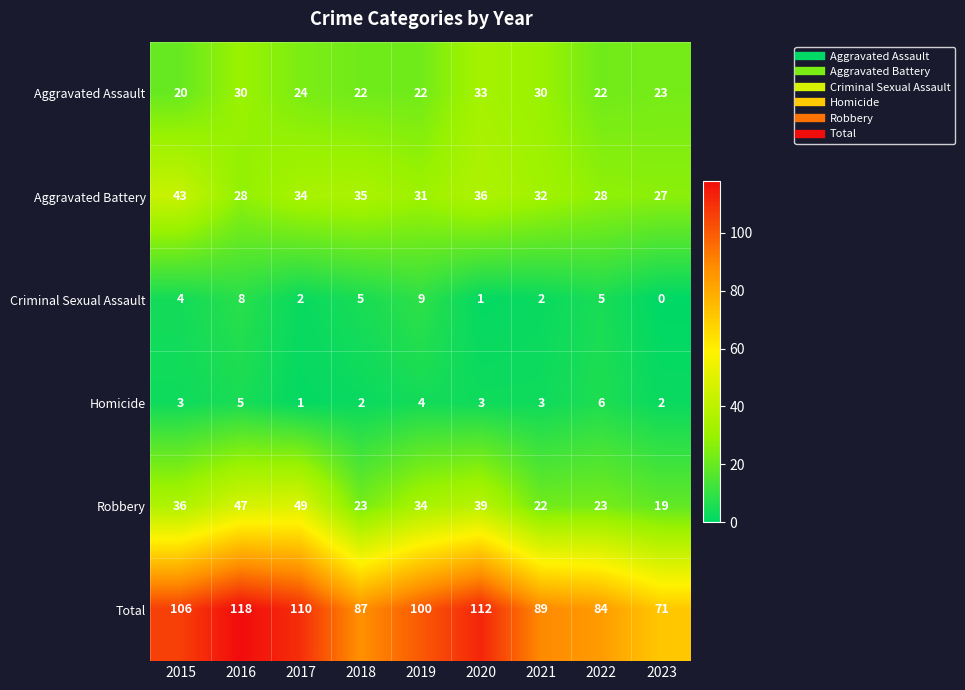

The Aggravated Assault series shows 31 at 2022. True or false?

False